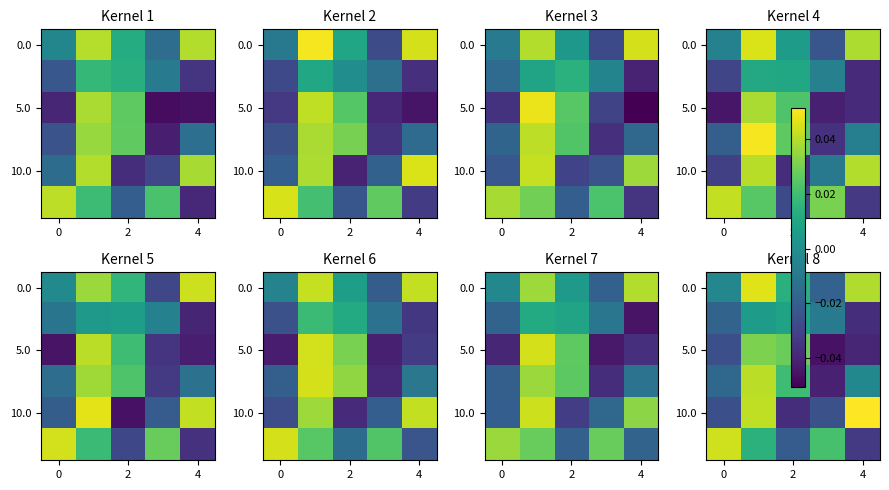

How many data points in 10.0 are above 0?

2